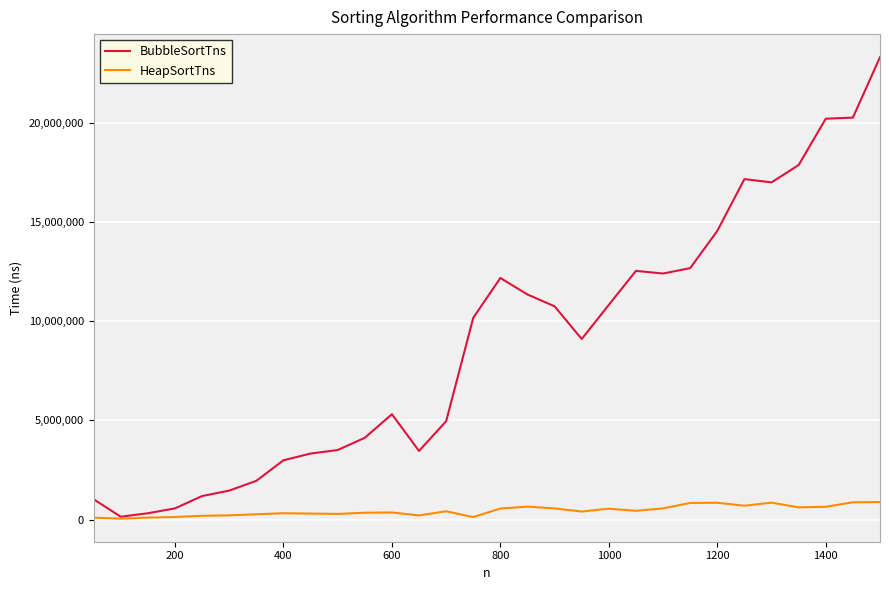

At how many categories does at least one series exceed 8918245?

16